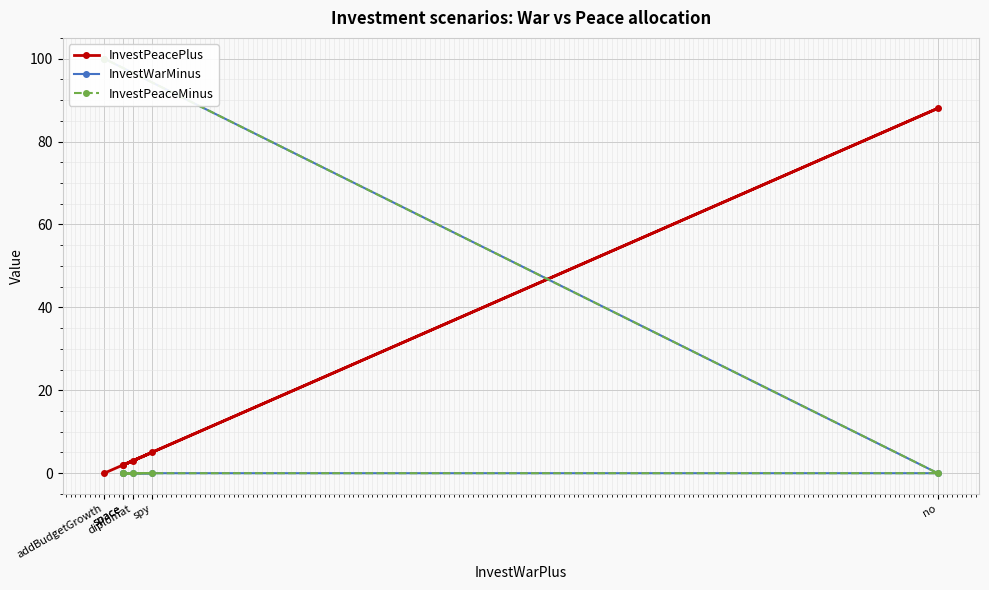

Which series has the largest total across all categories?

InvestPeacePlus